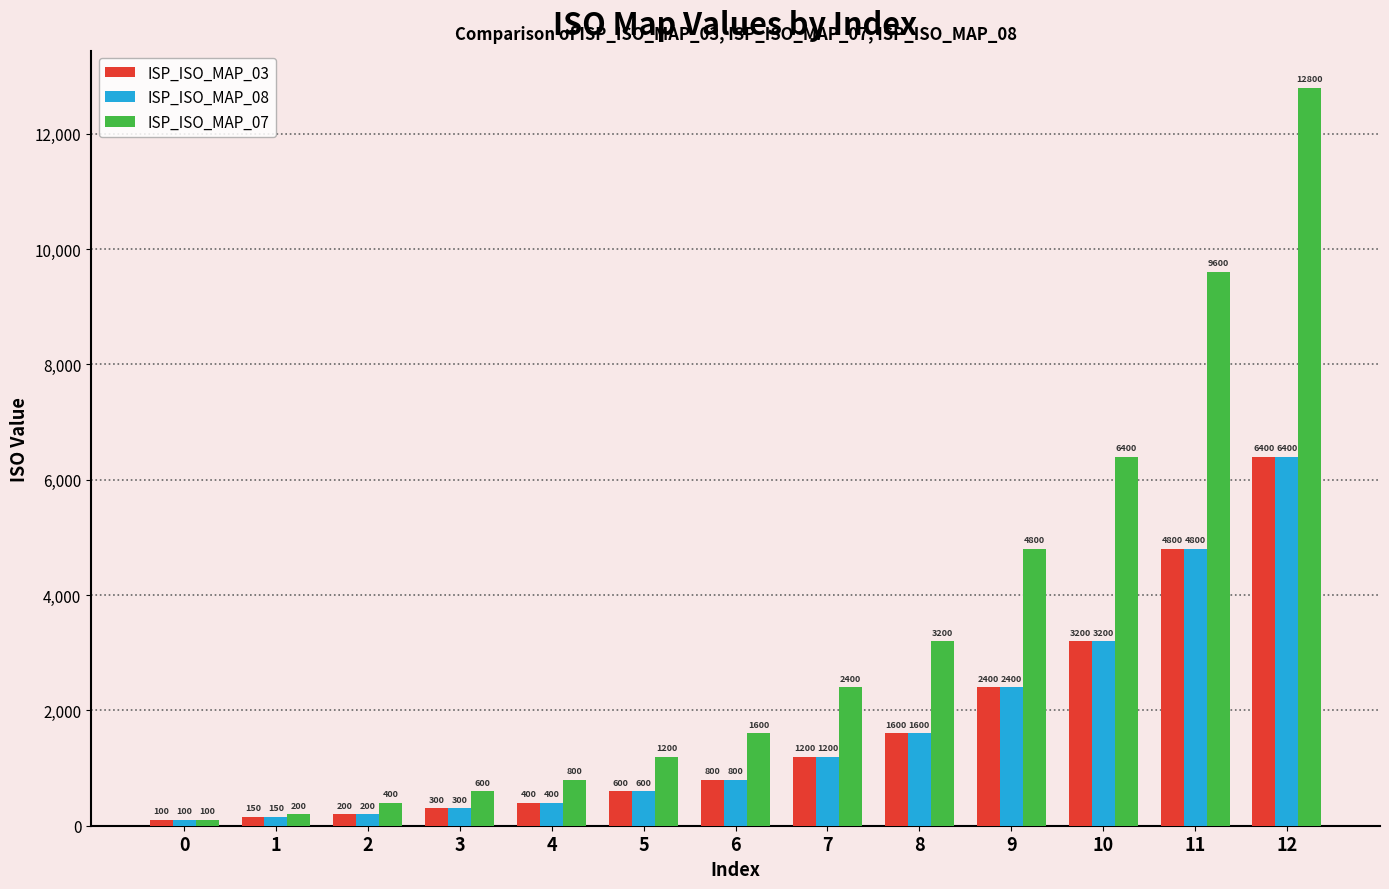

Which series has the largest total across all categories?

ISP_ISO_MAP_07